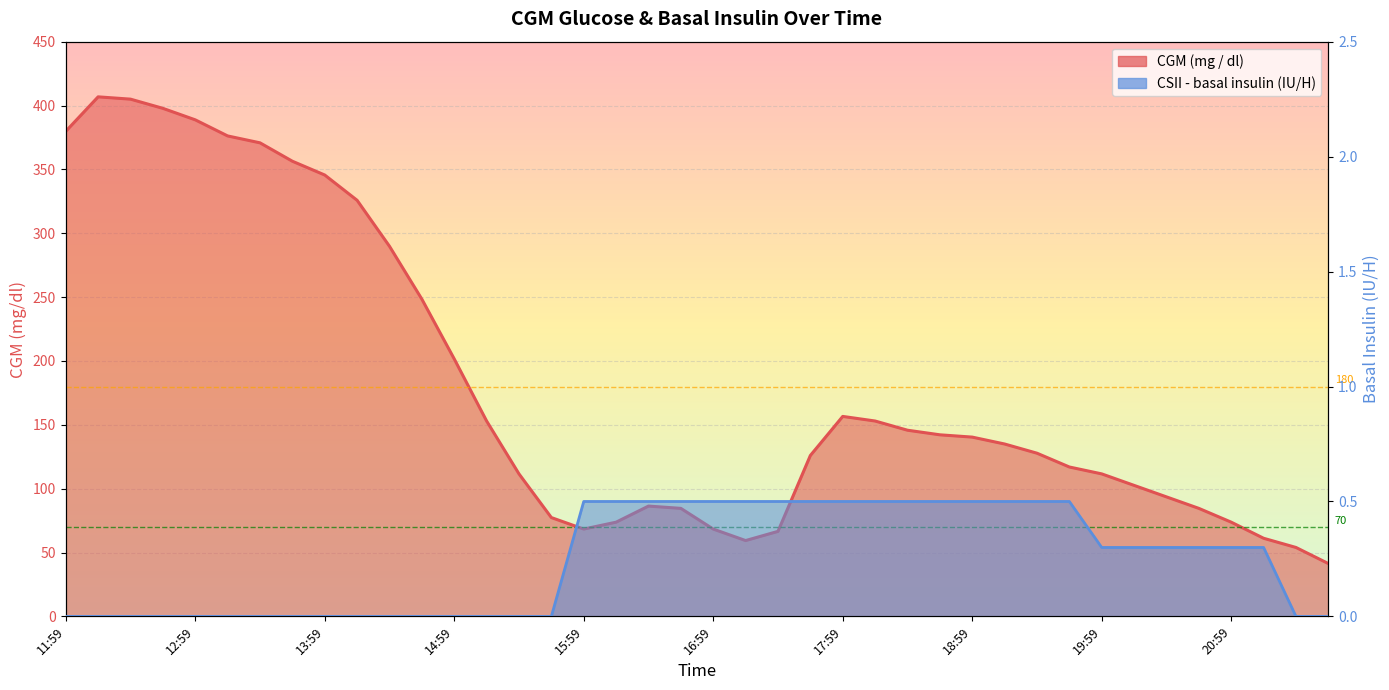

Which series has the largest total across all categories?

CGM (mg / dl)